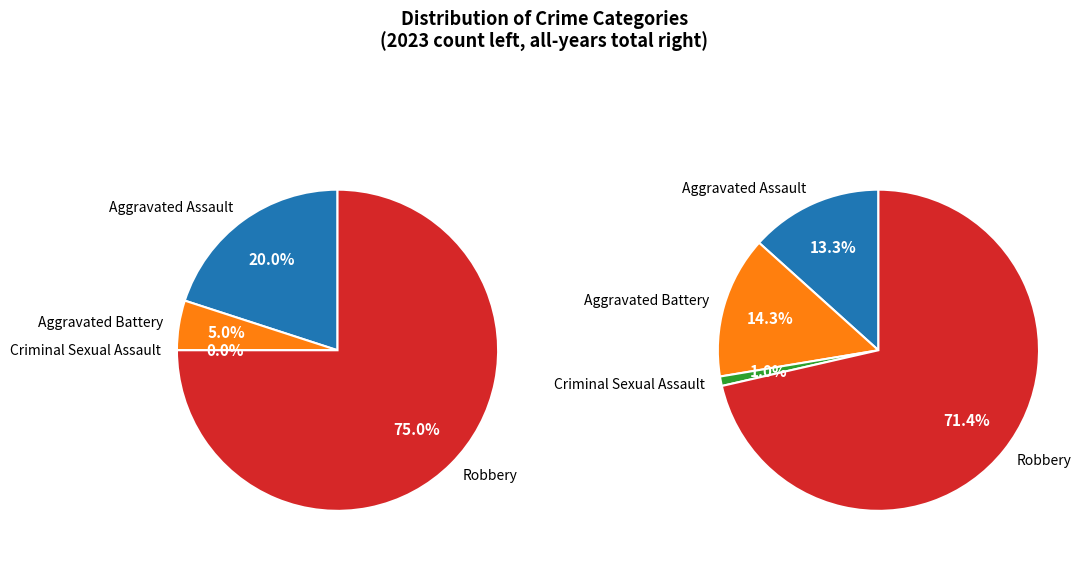

Count the number of slices in the pie.

4